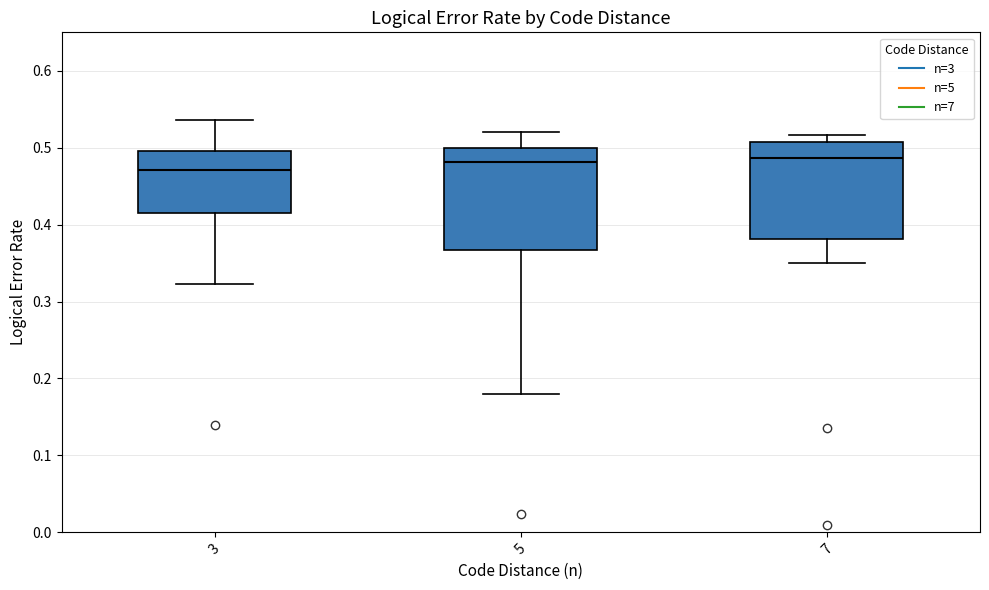

Reading left to right, read every box against the y-axis: the position of its median line, the range the box covers, and the ends of its whiskers. The values are not printed on the chart, so give them approximately, as read against the axis.

3: median 0.47, box 0.41 to 0.50, whiskers 0.32 to 0.54
5: median 0.48, box 0.37 to 0.50, whiskers 0.18 to 0.52
7: median 0.49, box 0.38 to 0.51, whiskers 0.35 to 0.52